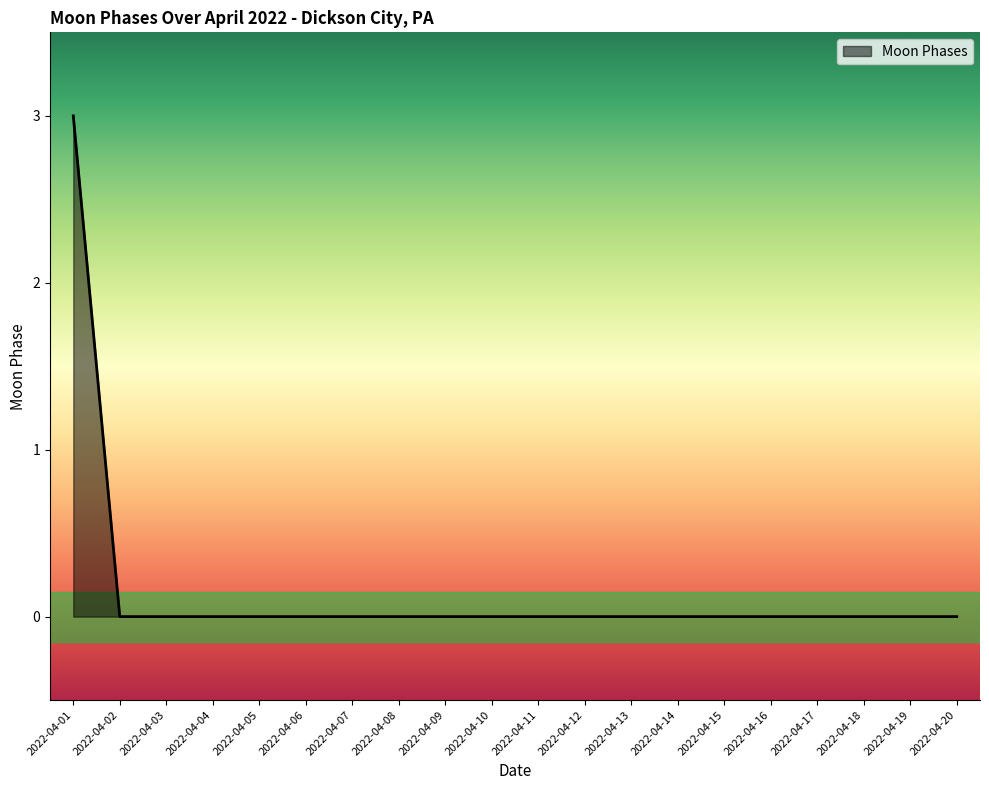

What is the maximum value shown in the chart?

3